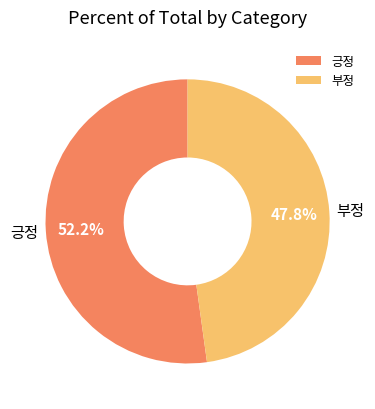

Combined, do 긍정 and 부정 account for over 50%?

Yes